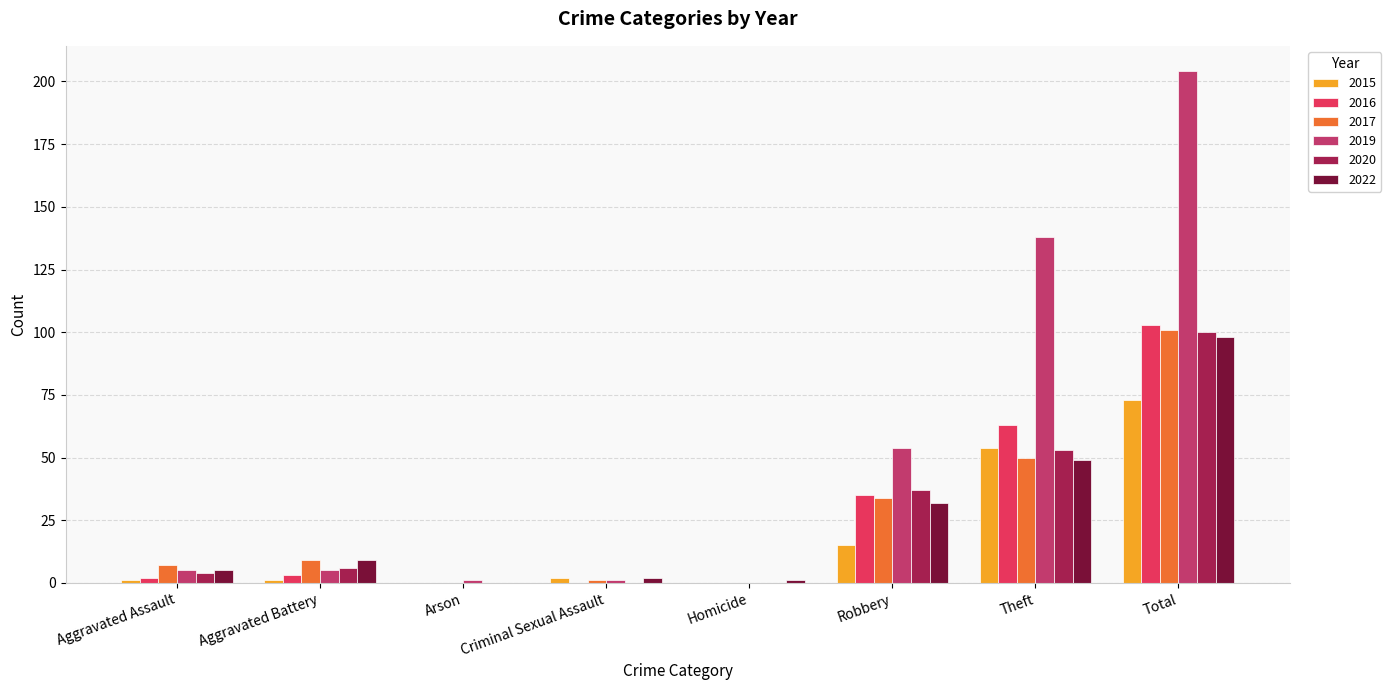

Which series has the largest total across all categories?

2019